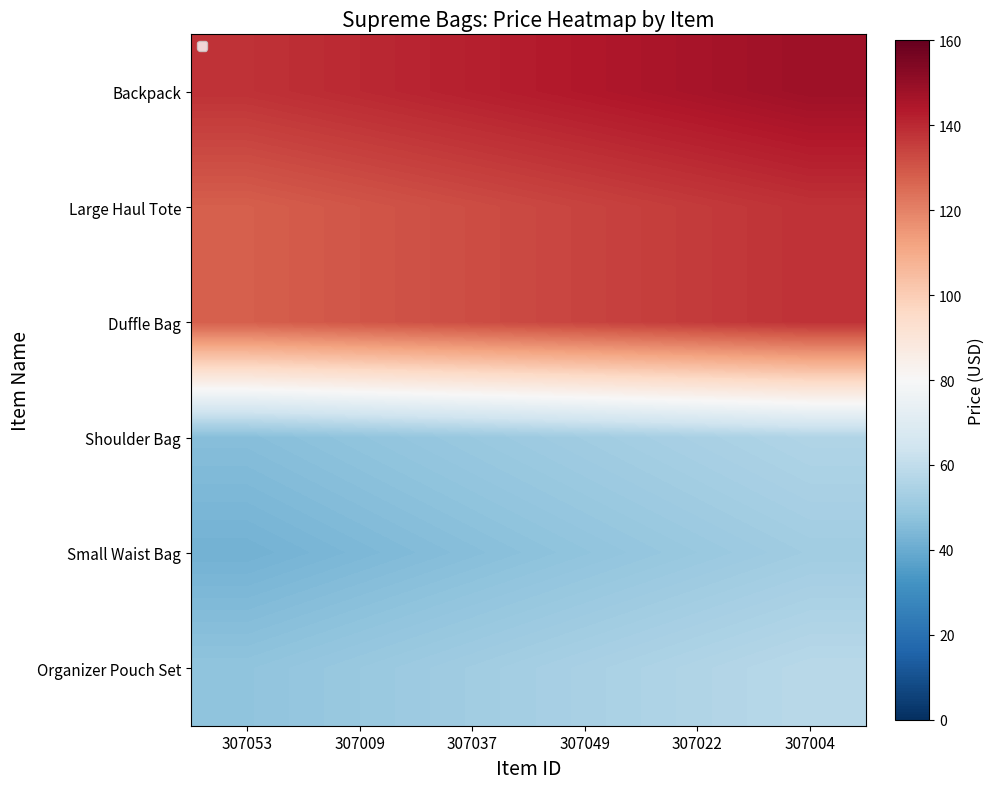

Is the value of Duffle Bag at 307022 greater than the value of Large Haul Tote at 307022?

No